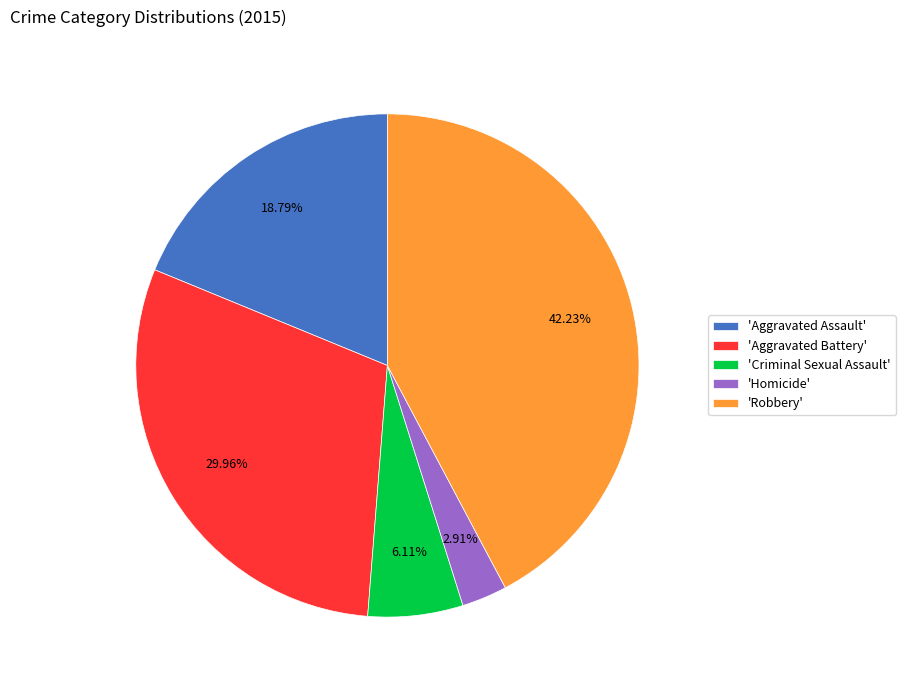

Approximately how many times larger is the value at 'Aggravated Battery' compared to 'Homicide'?

10.3